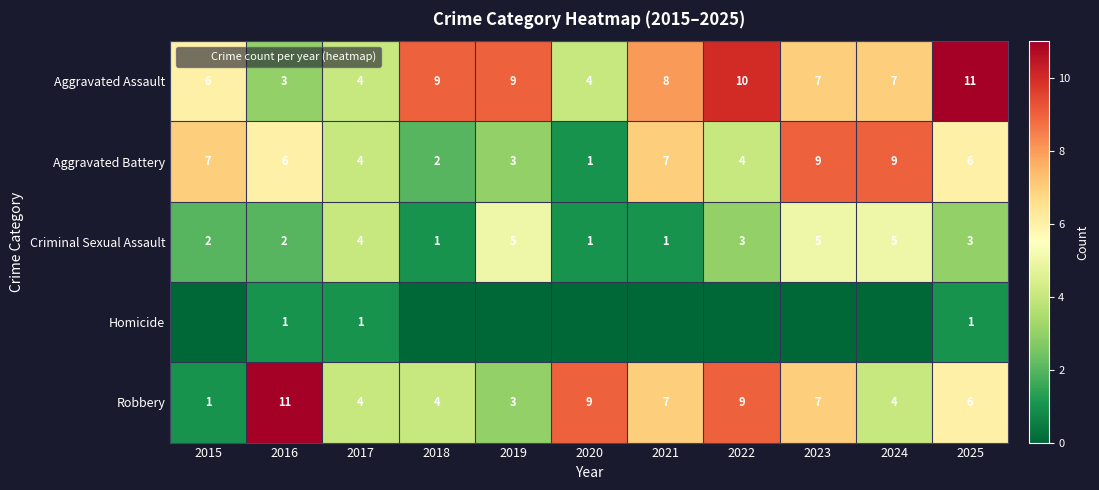

What is the sum of the Homicide values at 2025 and 2022?

1